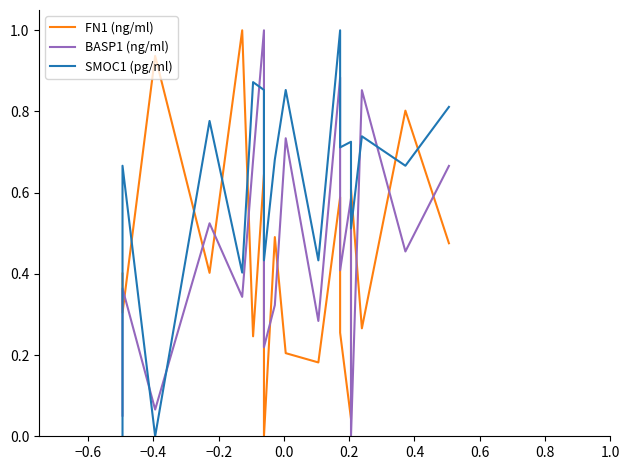

True or false: SMOC1 (pg/ml) and BASP1 (ng/ml) intersect in this chart.

True